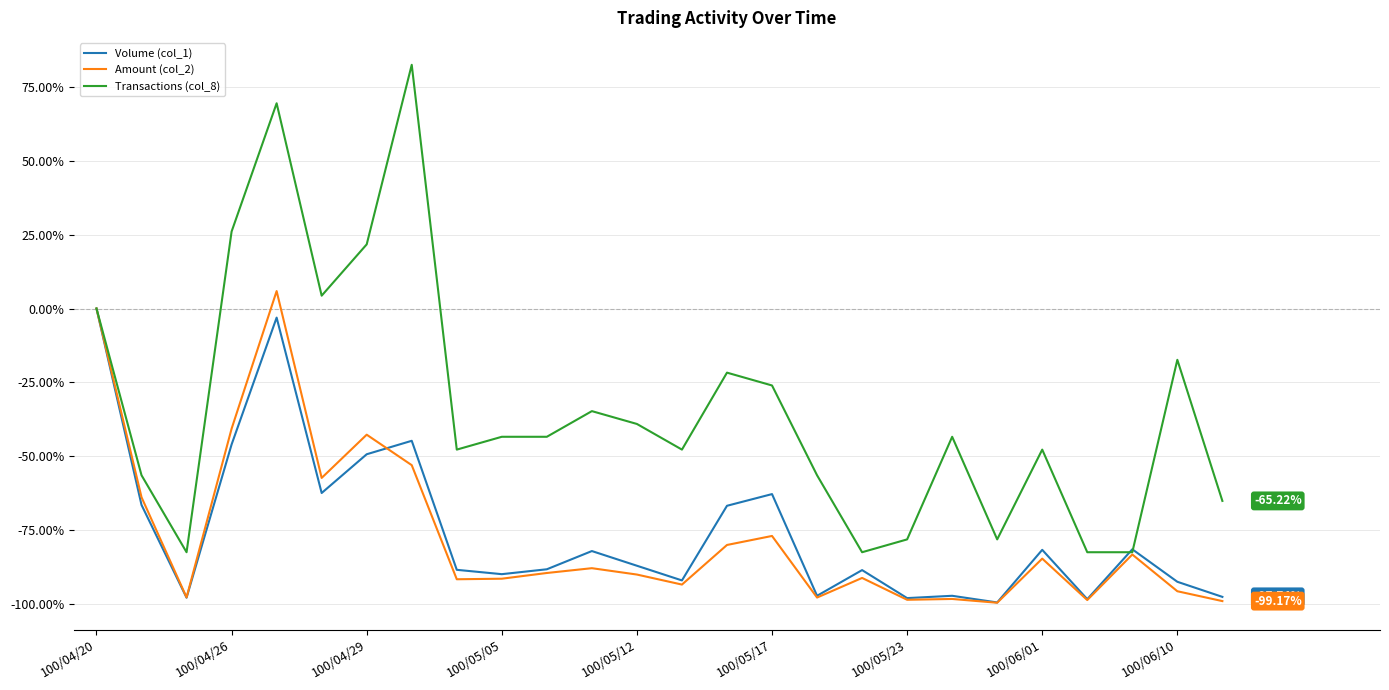

How many values in the Volume (col_1) series are below -87?

14